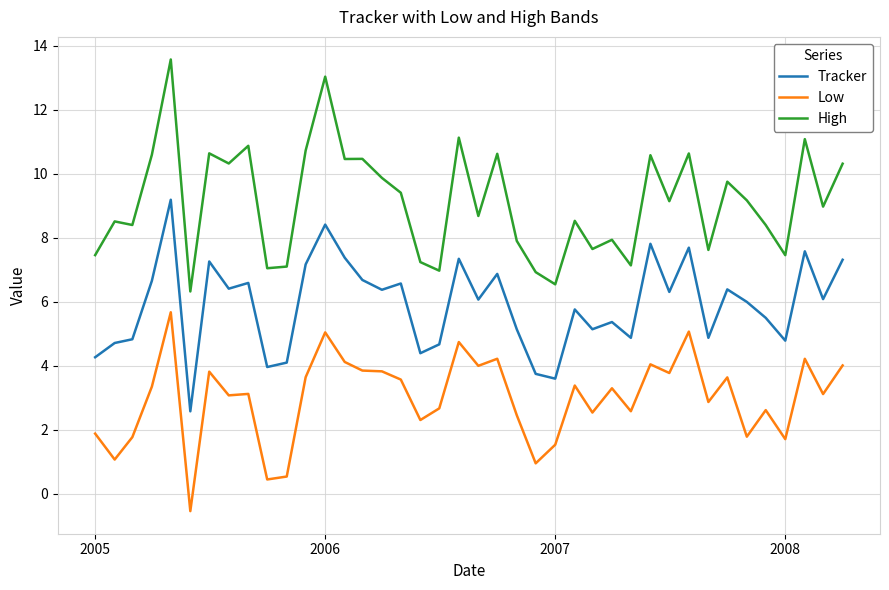

List the series in order of their overall mean, highest first.

High, Tracker, Low